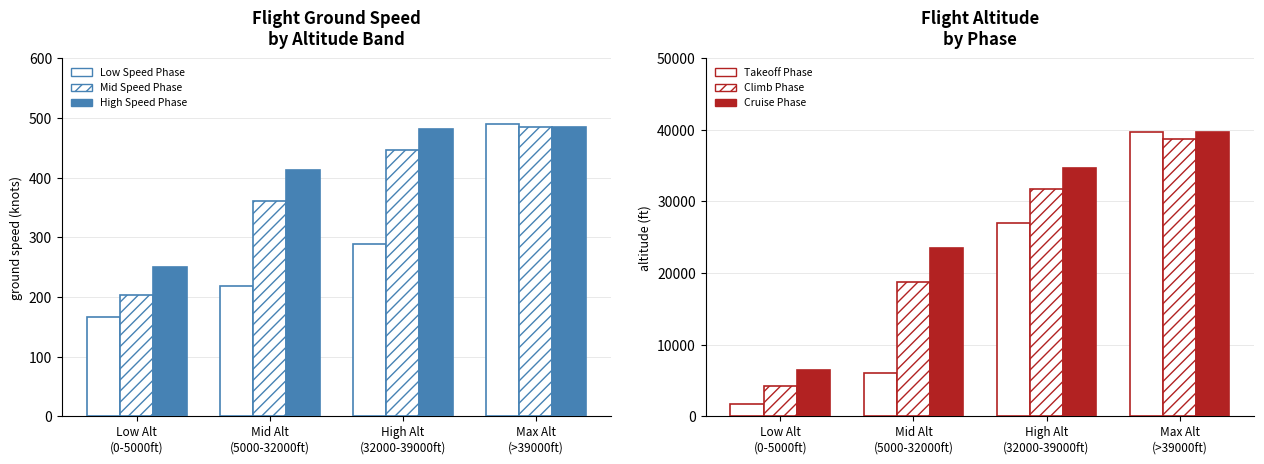

What position from the right is Mid Alt
(5000-32000ft)?

3